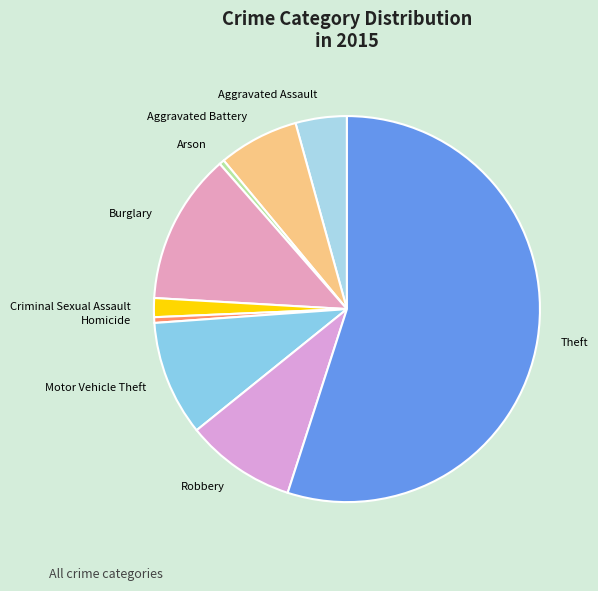

What is the largest slice in the pie chart?

Theft